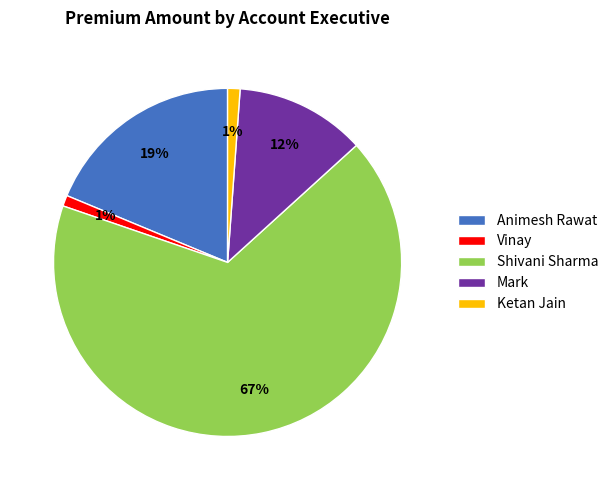

Does any single category account for the majority?

Yes